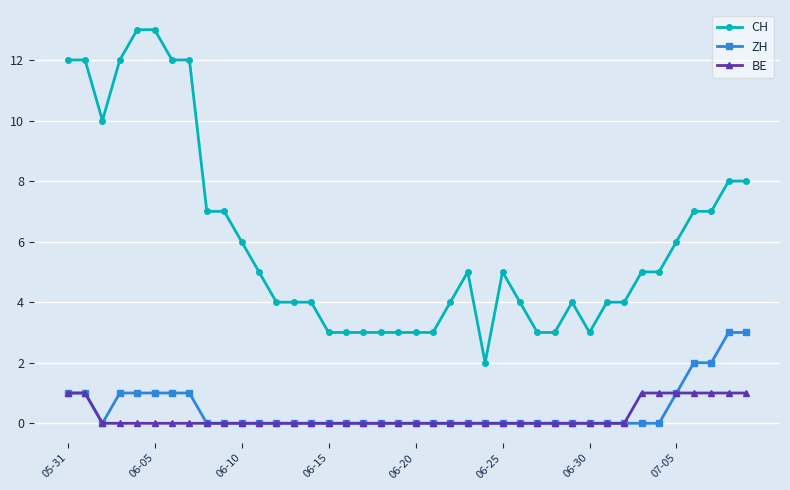

List the series in order of their peak value, lowest first.

BE, ZH, CH